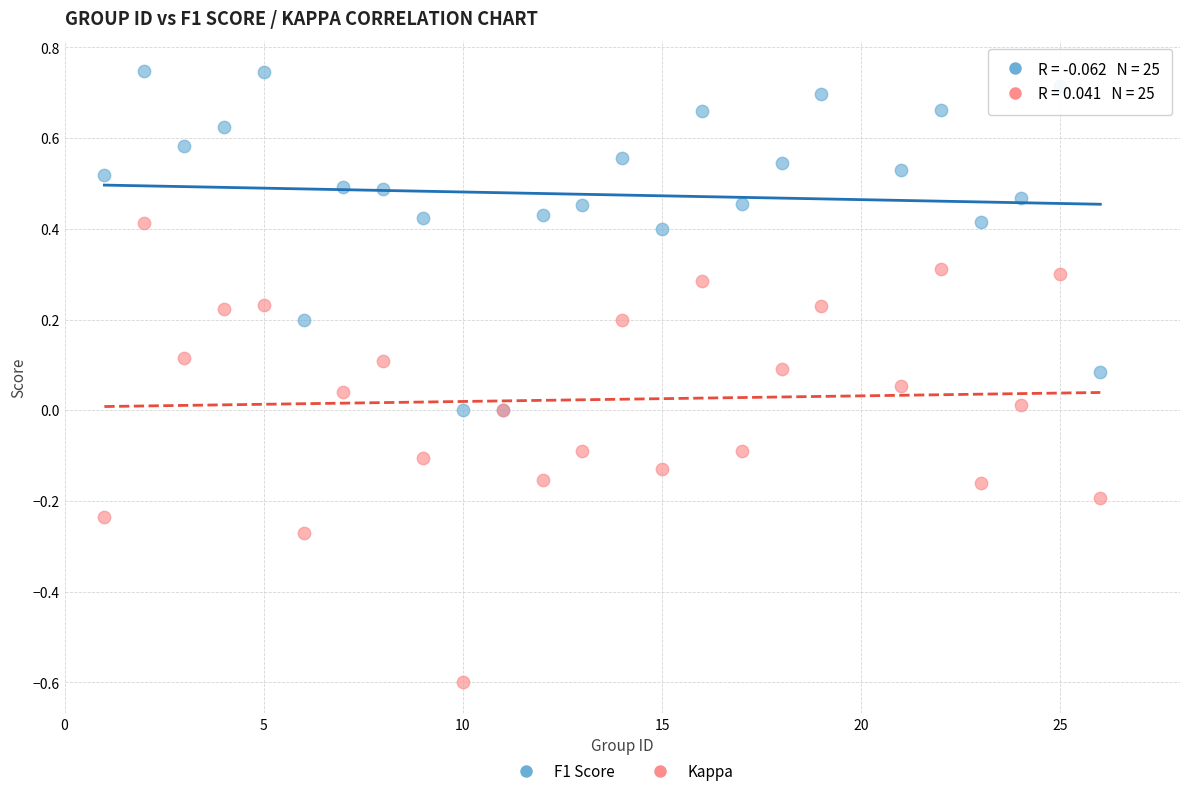

Which series reaches the maximum Y coordinate?

F1 Score